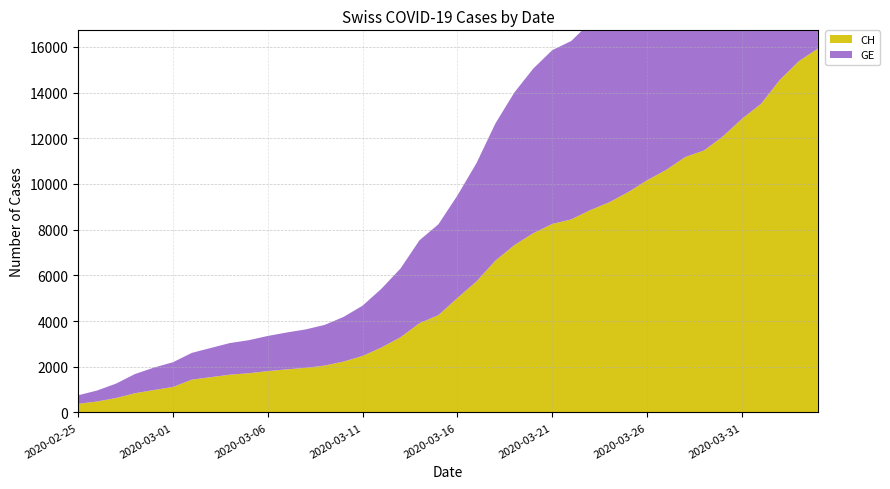

Reading left to right, extract all data points from this chart.

CH: 375	479	630	840	981	1113	1436	1544	1652	1715	1809	1885	1952	2051	2226	2472	2845	3291	3908	4259	5012	5731	6644	7323	7847	8249	8449	8855	9196	9642	10162	10613	11175	11467	12086	12852	13505	14561	15375	15926
GE: 375	479	630	840	981	1083	1171	1278	1384	1447	1538	1614	1681	1780	1955	2201	2574	3010	3627	3978	4485	5174	6002	6681	7205	7607	7807	8213	8554	9000	9520	9971	10533	10825	11444	12210	12863	13919	14733	15284